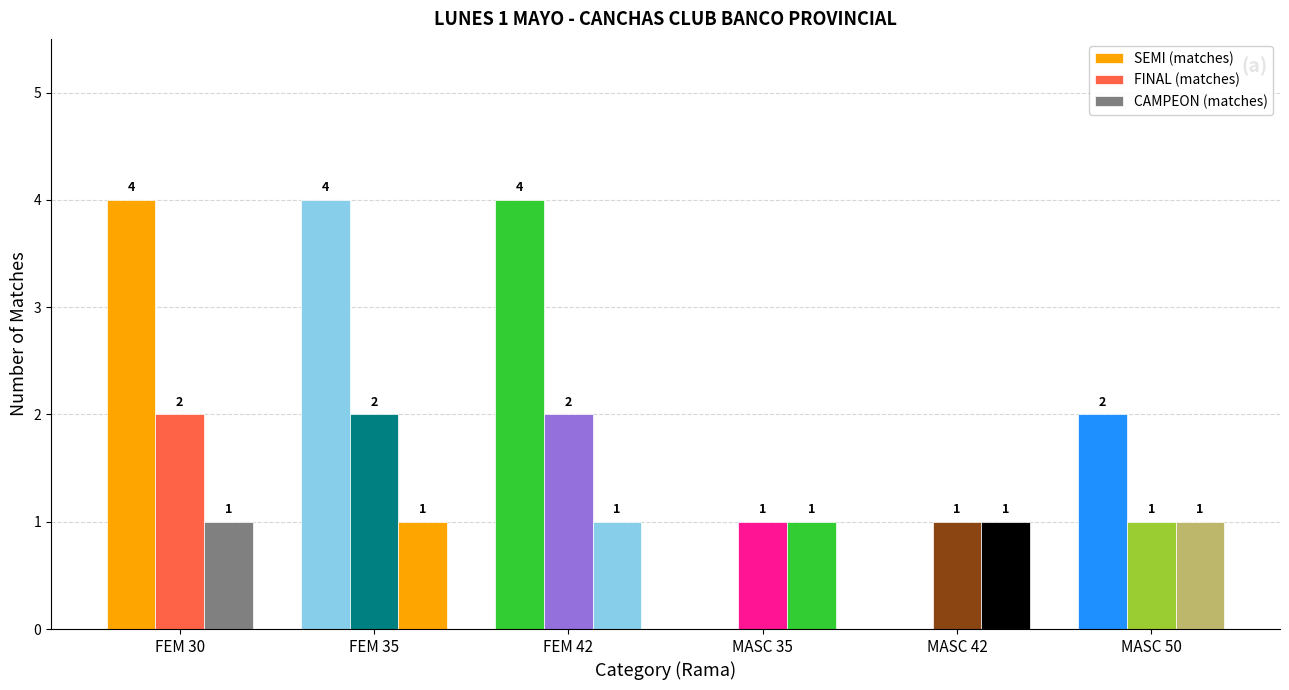

Is it true that FINAL (matches) equals 2 at FEM 42?

True